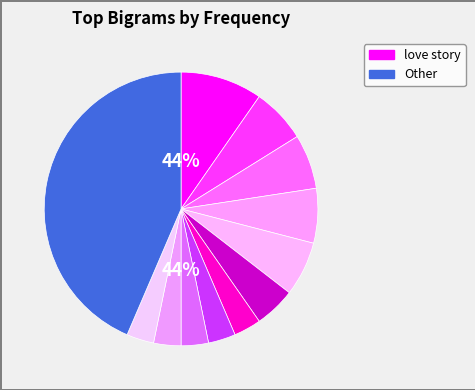

The love affair slice represents 15% of the pie. True or false?

False